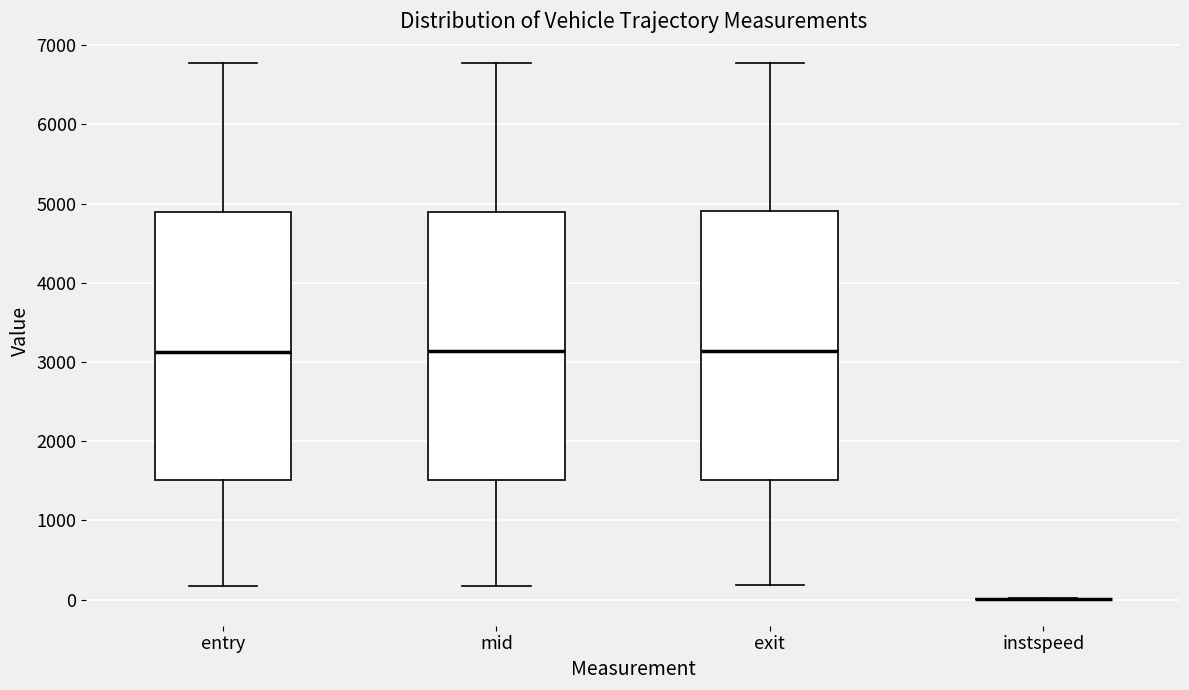

Reading left to right, read every box against the y-axis: the position of its median line, the range the box covers, and the ends of its whiskers. The values are not printed on the chart, so give them approximately, as read against the axis.

entry: median 3100, box 1500 to 4900, whiskers 200 to 6800
mid: median 3100, box 1500 to 4900, whiskers 200 to 6800
exit: median 3100, box 1500 to 4900, whiskers 200 to 6800
instspeed: box collapsed to a line at 0, whiskers 0 to 0